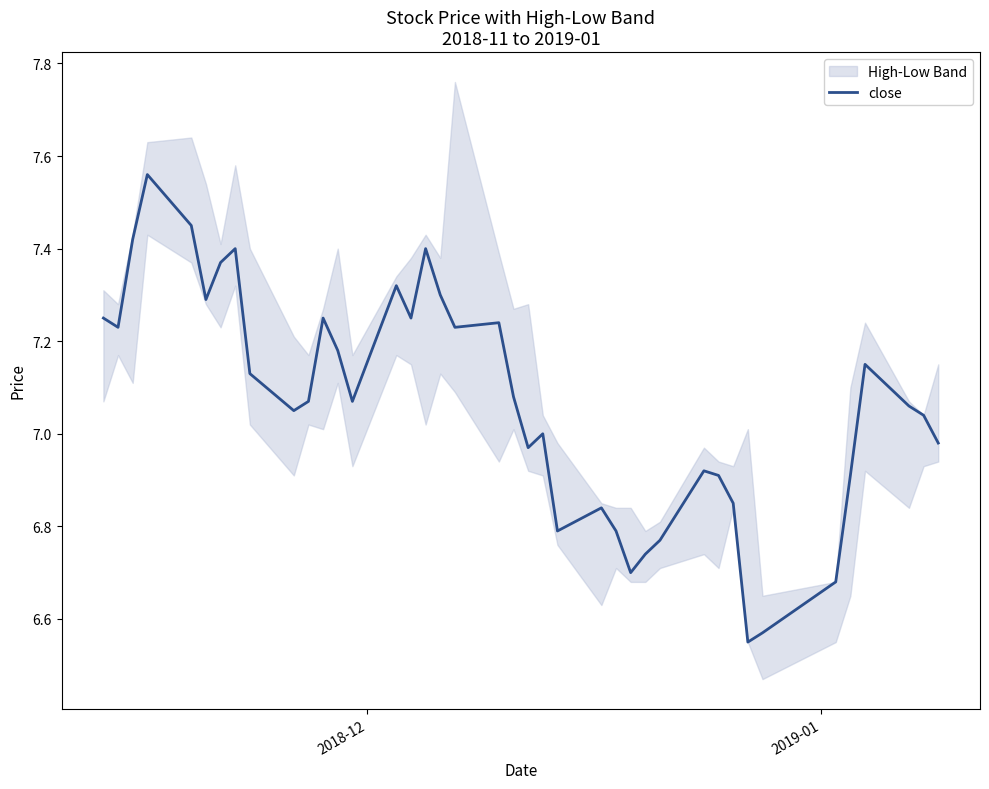

At which label does the data first exceed 7?

2018-12